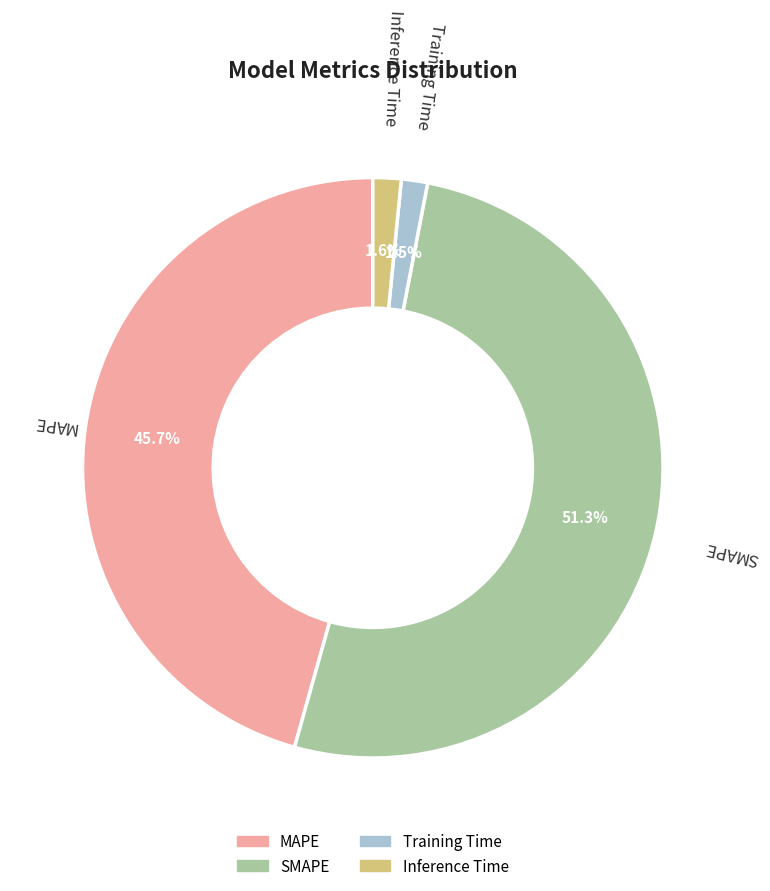

Between Inference Time and MAPE, which is larger?

MAPE